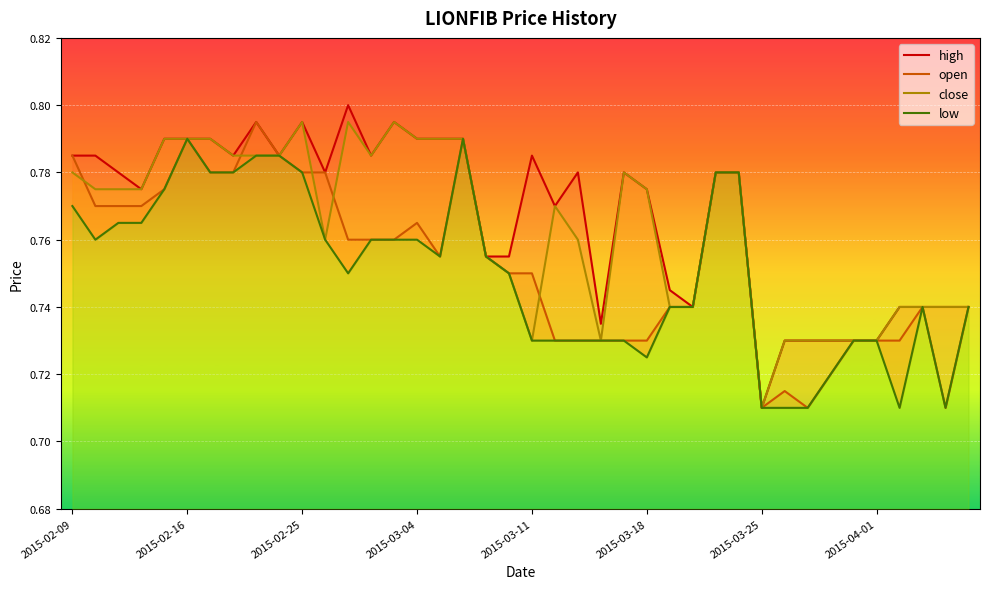

Which category has the highest value across all series?

12